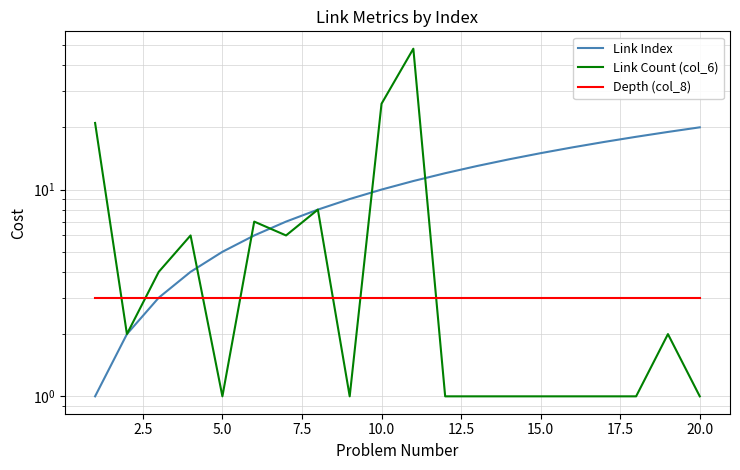

Is it true that Depth (col_8) equals 2 at 5.0?

False